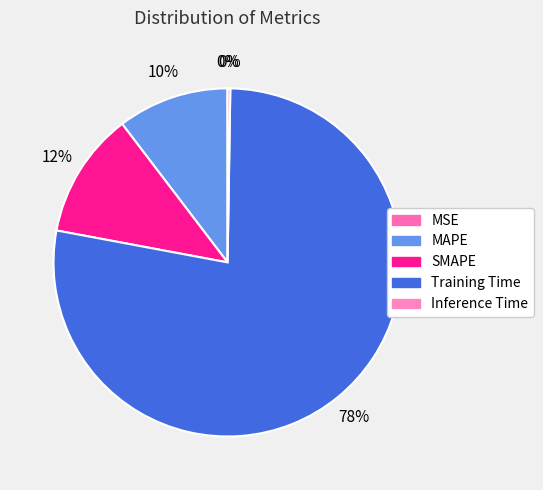

What is the majority slice?

Training Time